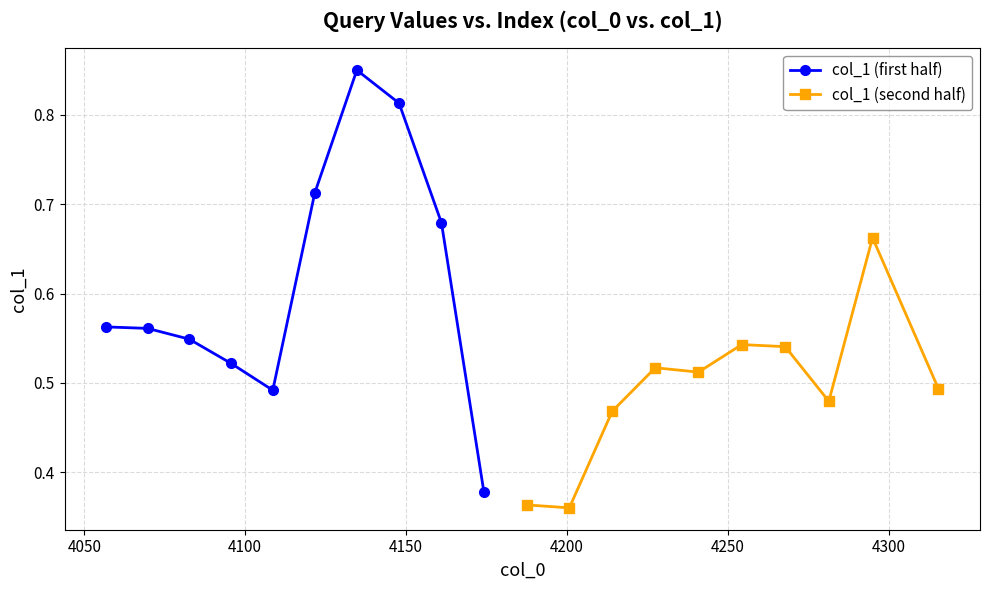

How many interior local valleys does the col_1 (first half) series have?

1